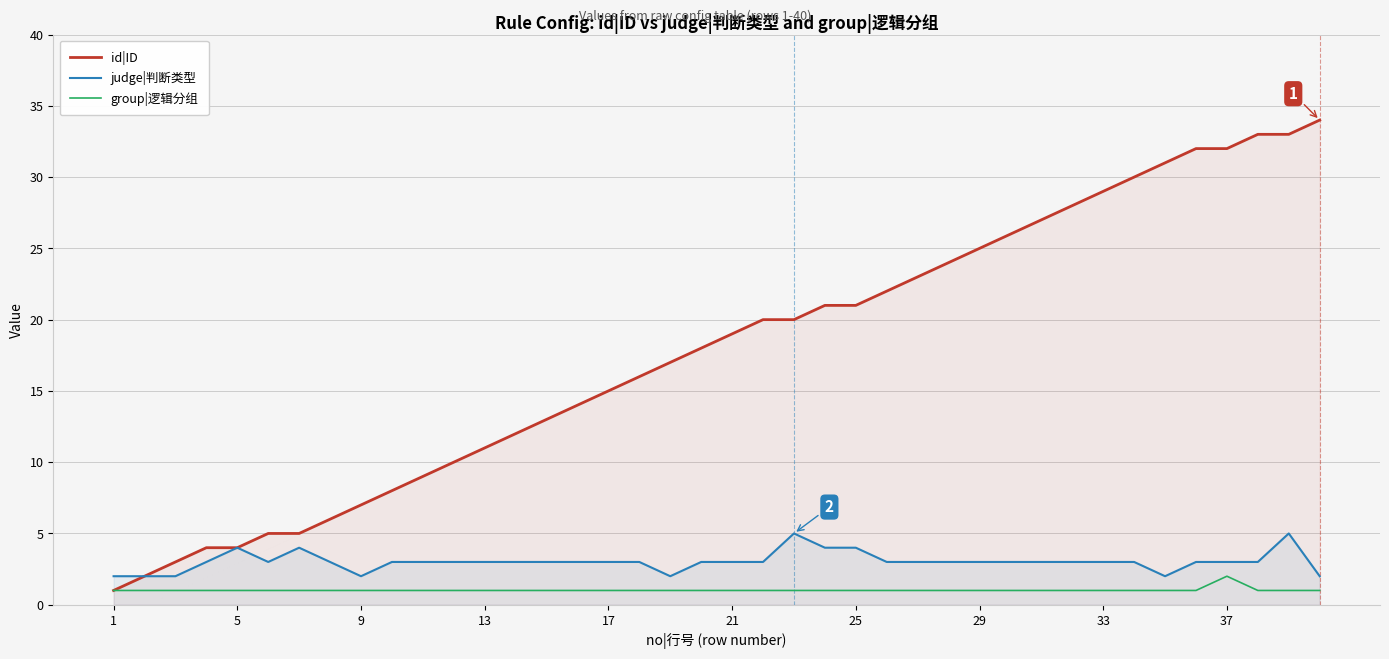

What is the highest value of the id|ID series?

34